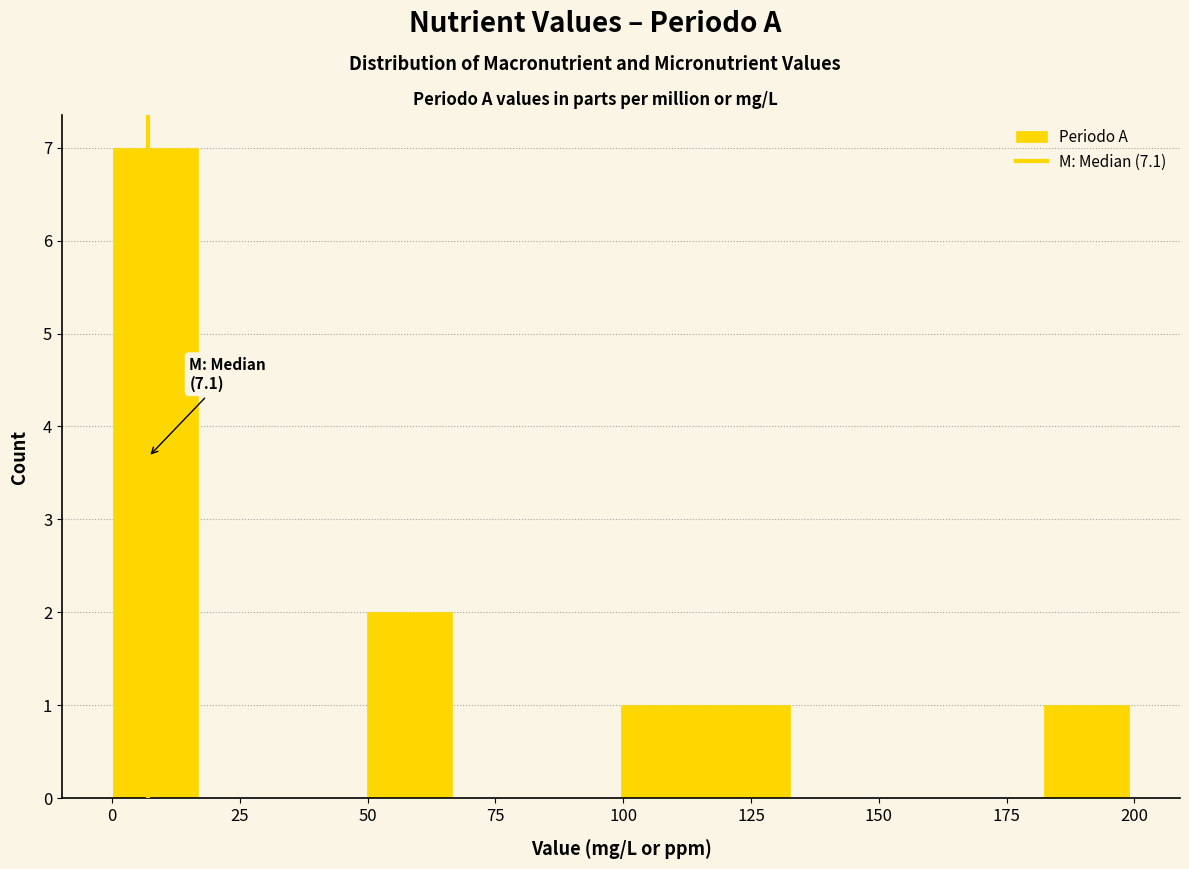

Read against the x-axis, roughly where is the centre of the tallest bar?

10